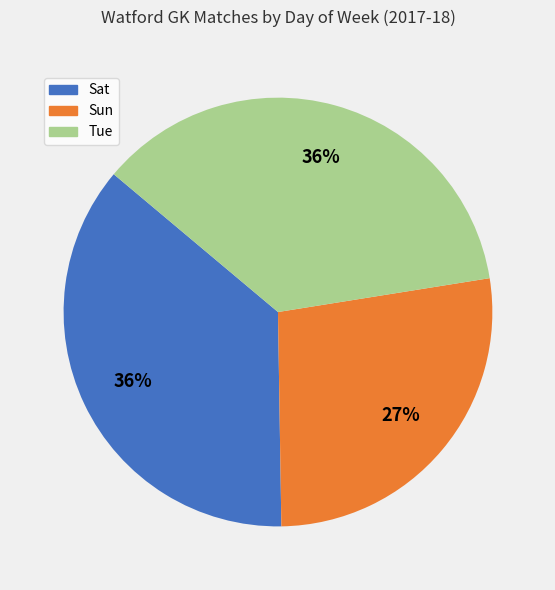

To the nearest percent, what is the combined percentage of Tue and Sun?

64%